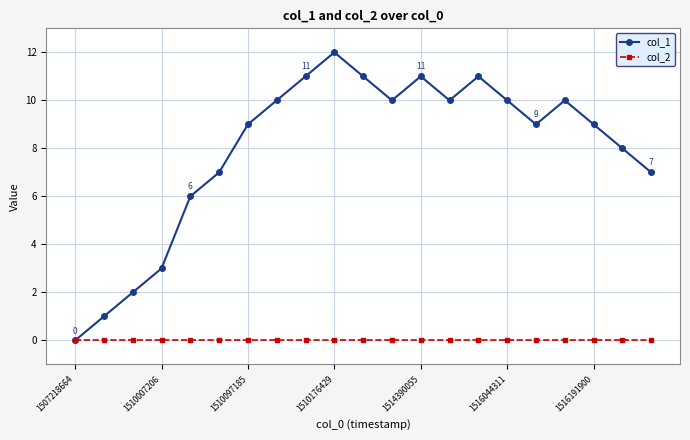

Rank the series by their maximum value, from lowest to highest.

col_2, col_1